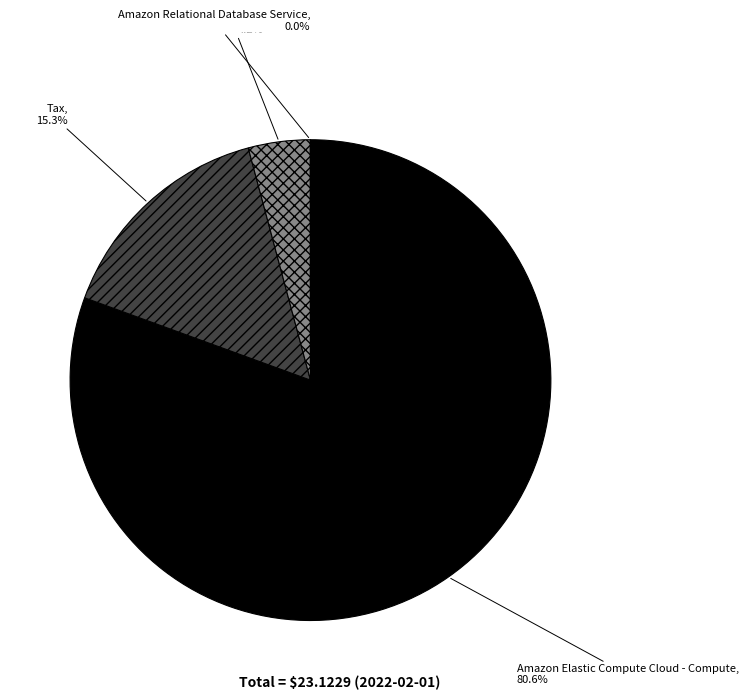

Between EC2 - Other and Tax, which is larger?

Tax